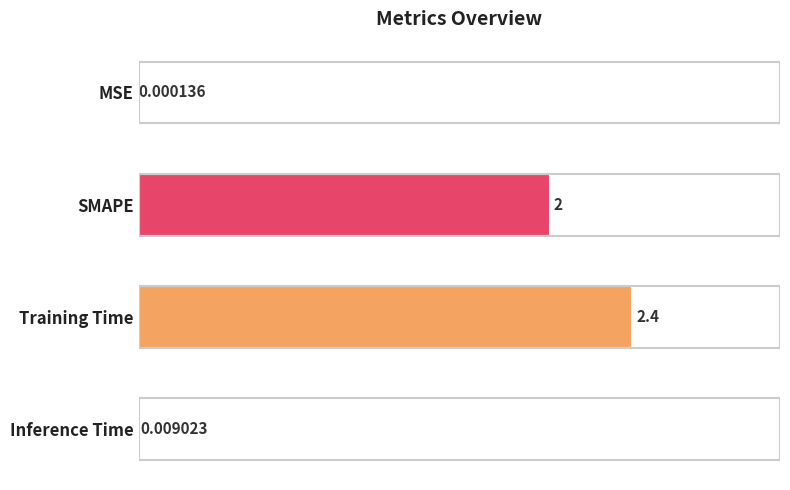

How many categories are shown in the chart?

4